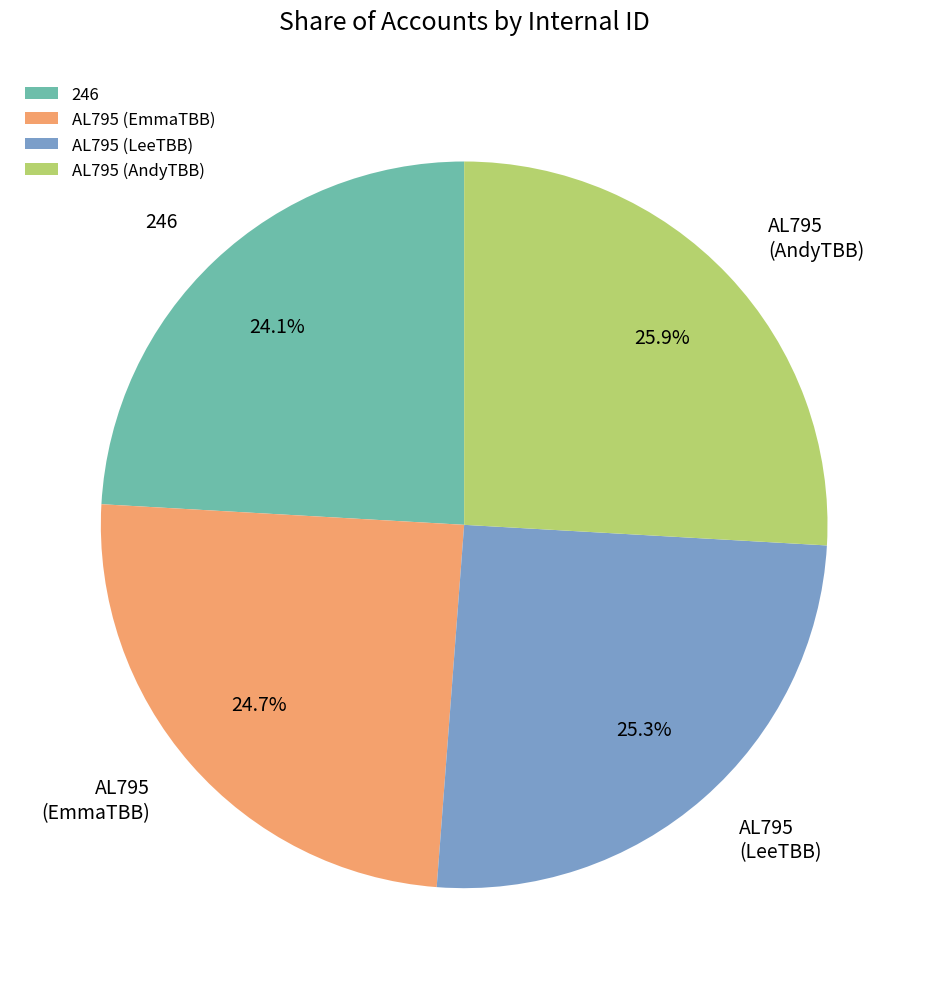

What is the smallest slice in the pie chart?

246